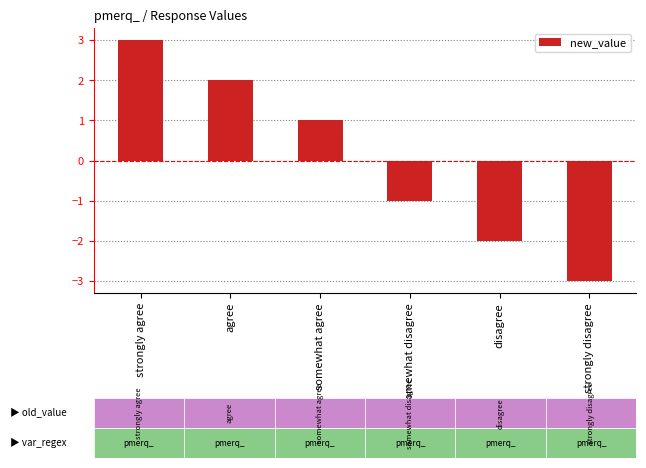

What is the label of the 3rd bar from the left?

somewhat agree